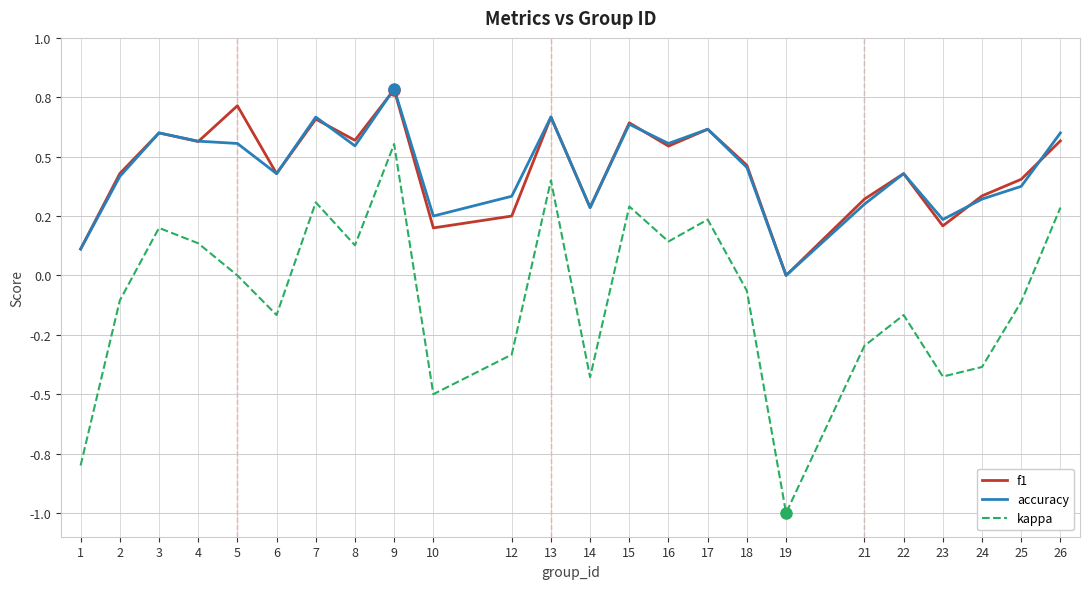

Rank the series at 12 from lowest to highest value.

kappa, f1, accuracy